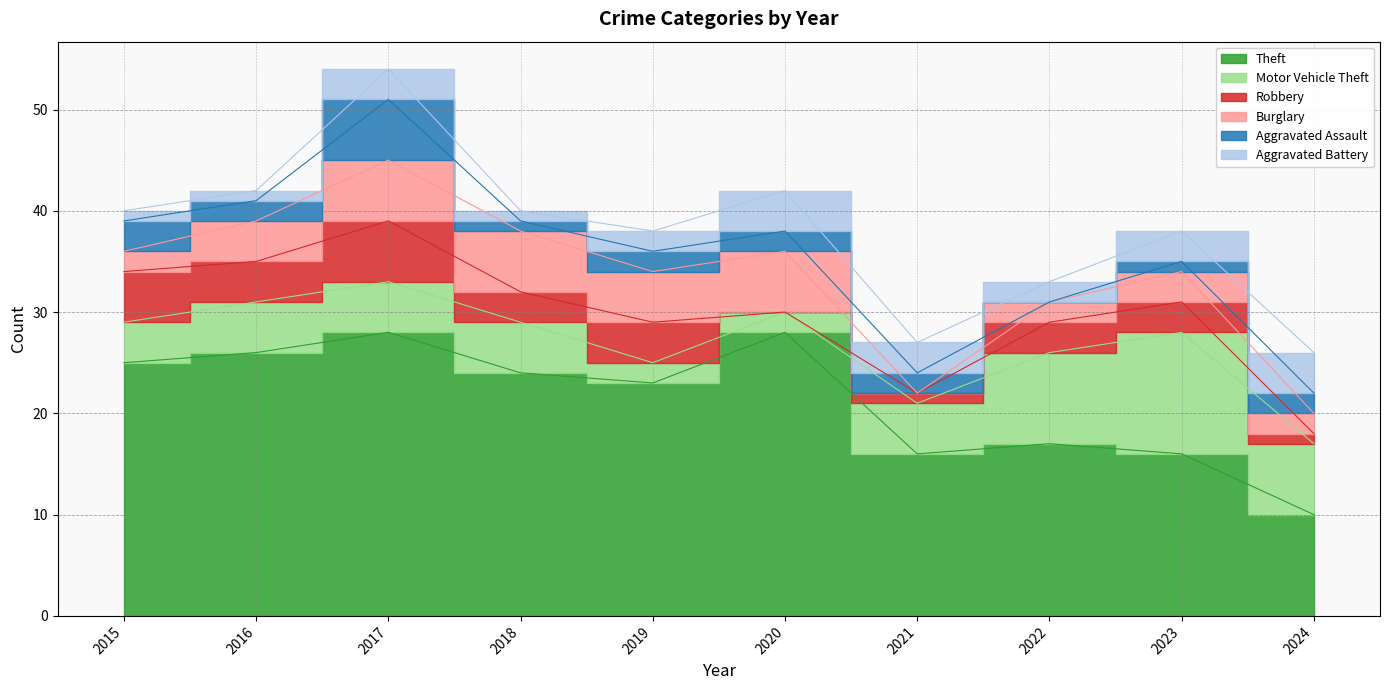

At which label does Theft reach its minimum?

2024